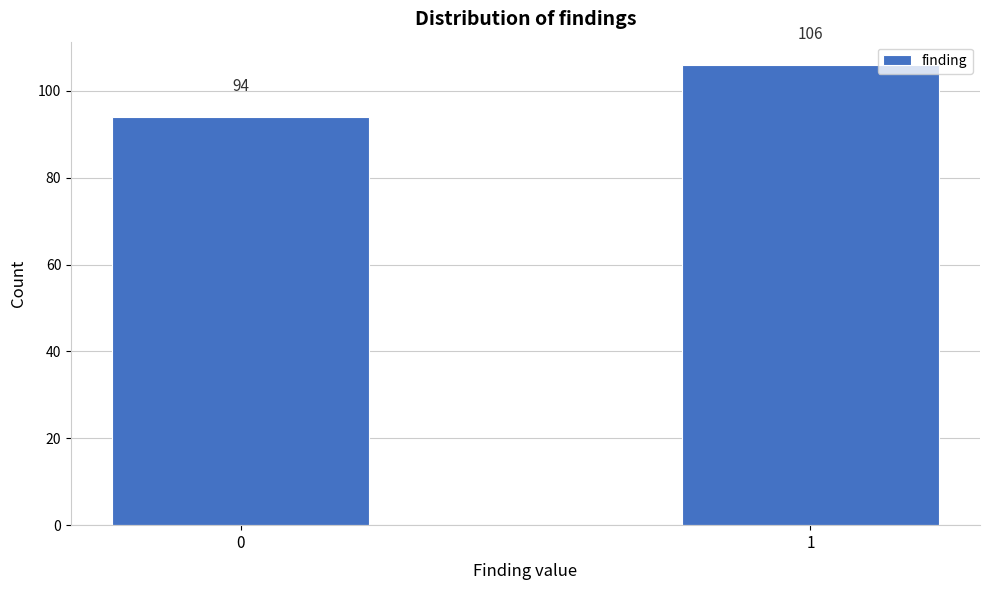

Reading left to right, transcribe all the data shown in this chart.

94	106